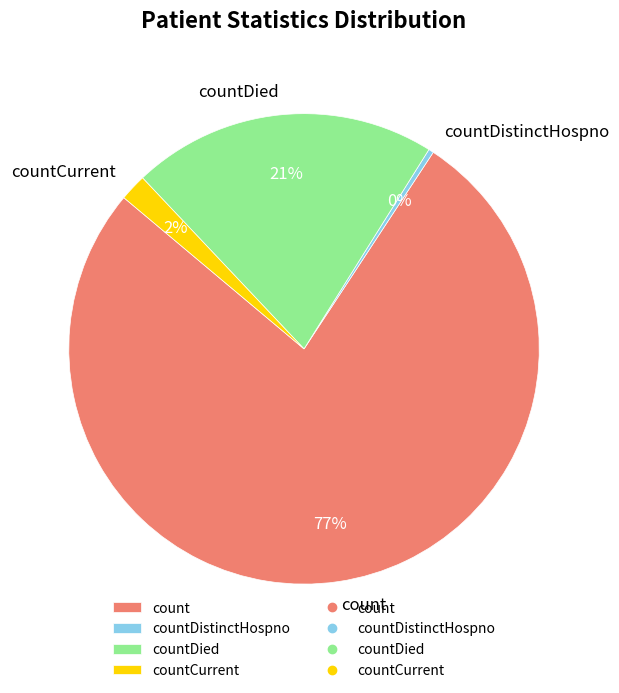

True or false: countDistinctHospno accounts for 0% of the total.

True